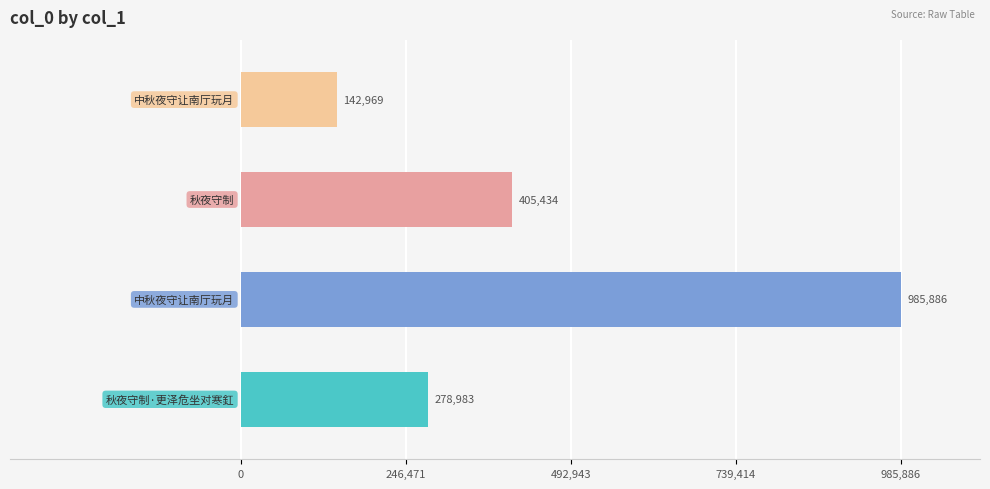

What is the smallest value displayed?

142969